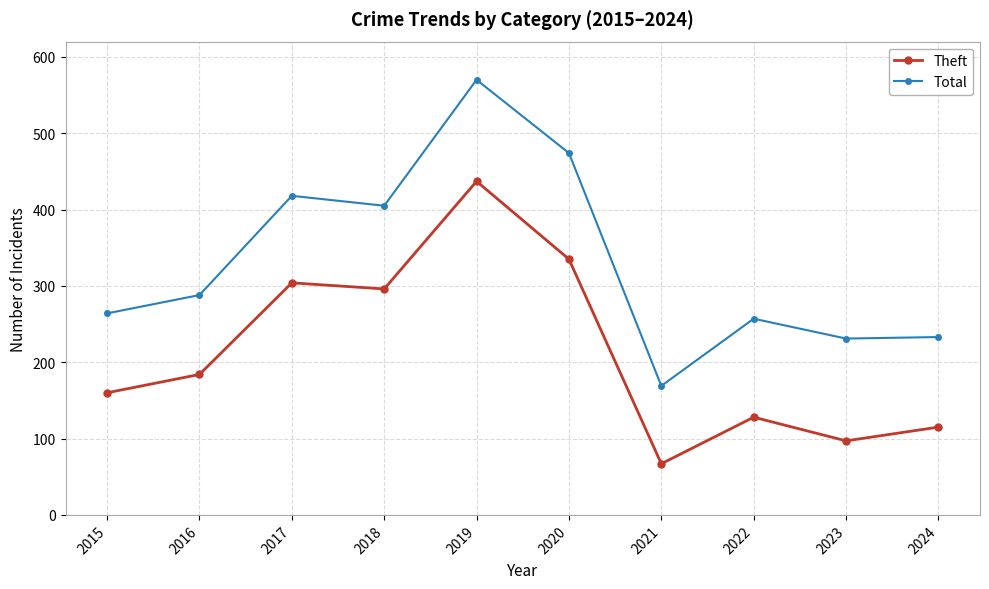

Which series has the largest range (max minus min)?

Total